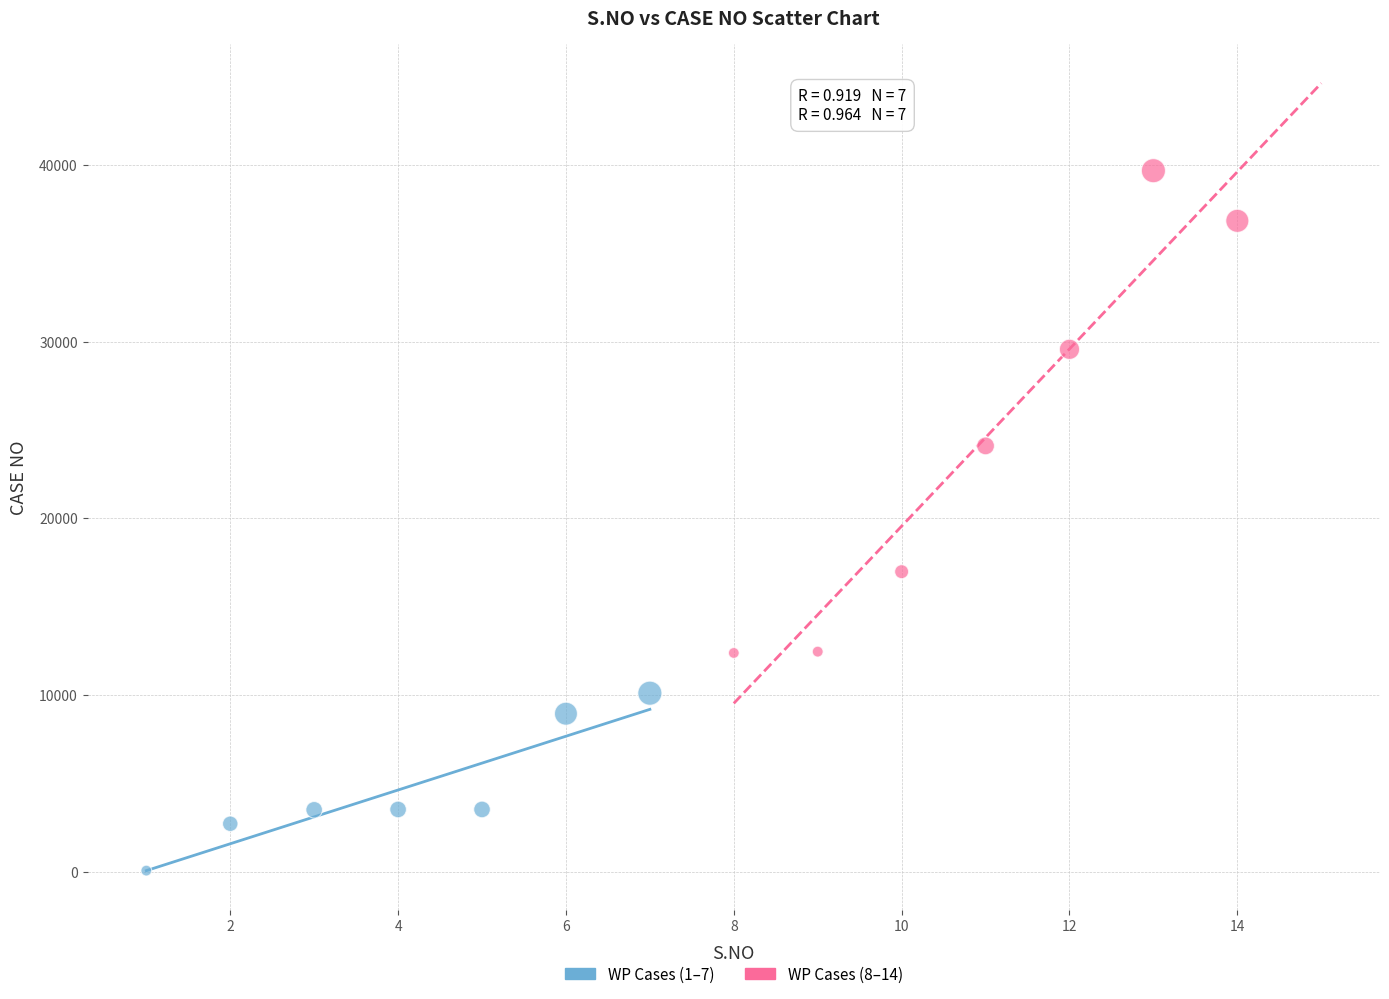

Which series has the largest Y range (max minus min)?

WP Cases (8–14)